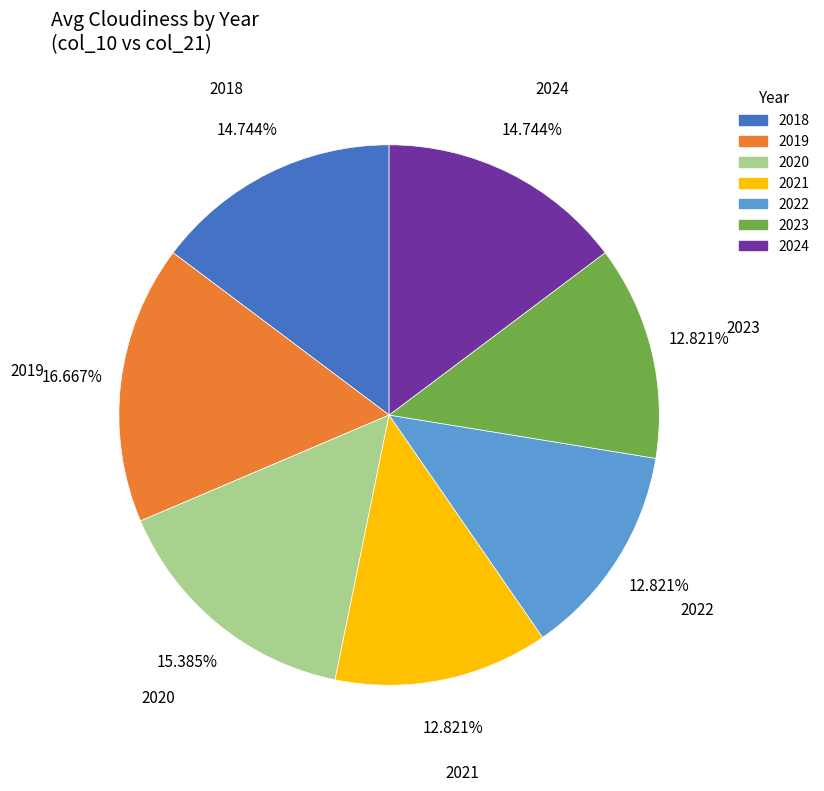

Which has a higher value, 2018 or 2019?

2019